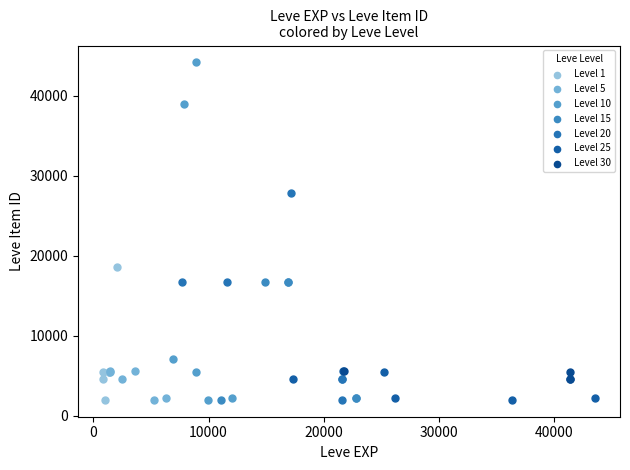

Which series has the widest spread of Y values?

Level 10